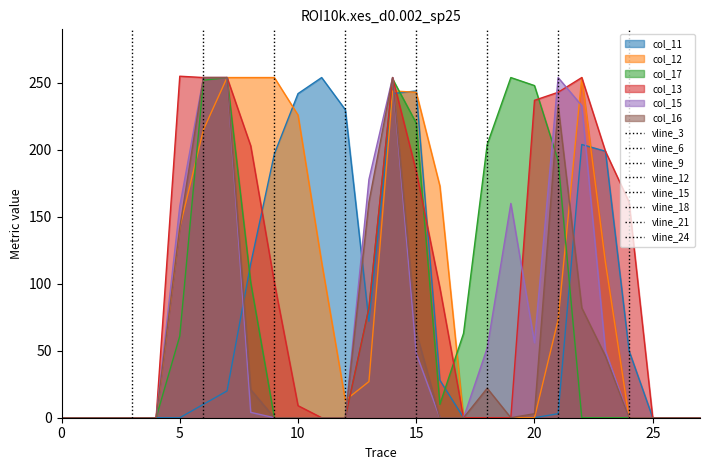

Reading left to right, transcribe all the data shown in this chart.

col_11: 0	0	0	0	0	0	10	20	115	197	242	254	230	72	242	244	28	0	0	0	0	3	204	199	50	0	0	0
col_12: 0	0	0	0	0	142	215	254	254	254	226	116	13	27	244	243	173	0	0	0	0	73	254	116	0	0	0	0
col_17: 0	0	0	0	0	61	252	254	101	0	0	0	0	82	253	220	10	63	204	254	248	192	0	0	0	0	0	0
col_13: 0	0	0	0	0	255	254	254	203	101	9	0	0	82	254	184	97	0	0	0	237	243	254	199	161	0	0	0
col_15: 0	0	0	0	0	158	254	254	4	0	0	0	0	178	254	48	0	0	52	160	56	254	233	50	0	0	0	0
col_16: 0	0	0	0	0	142	254	254	21	0	0	0	0	161	254	64	0	0	22	0	3	233	82	46	0	0	0	0